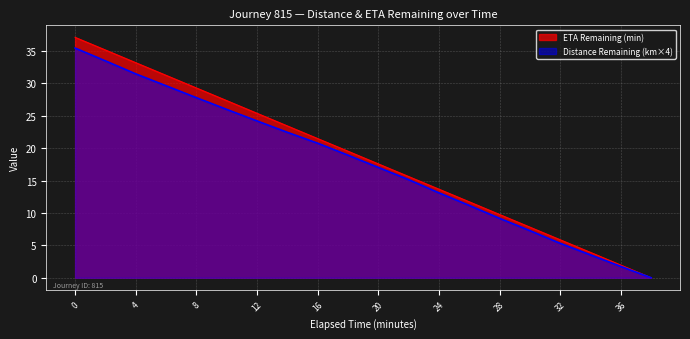

True or false: ETA Remaining (min) has a value of 19.5 at 18.0.

True